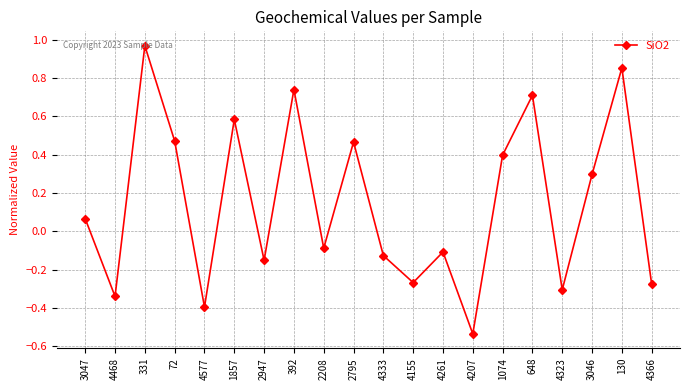

At which category does the chart reach its minimum across all series?

4207